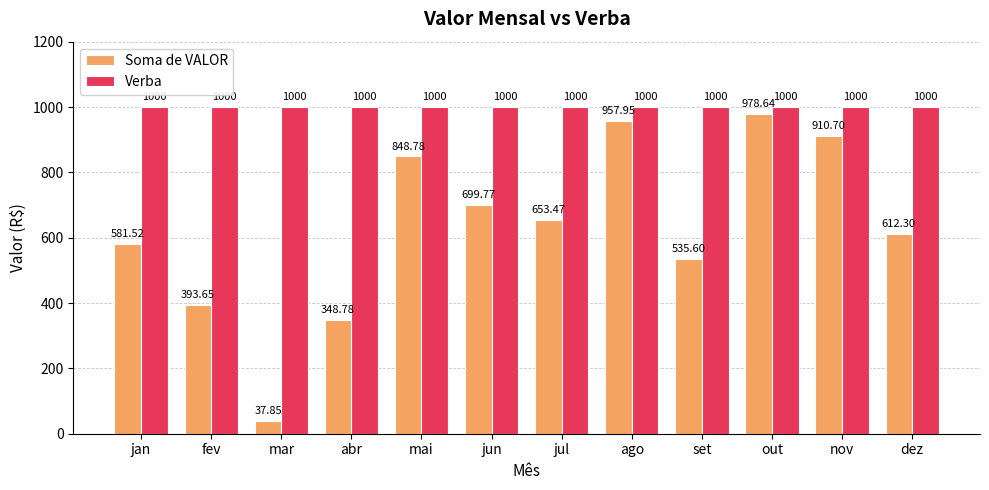

What is the lowest value of the Verba series?

1000.0